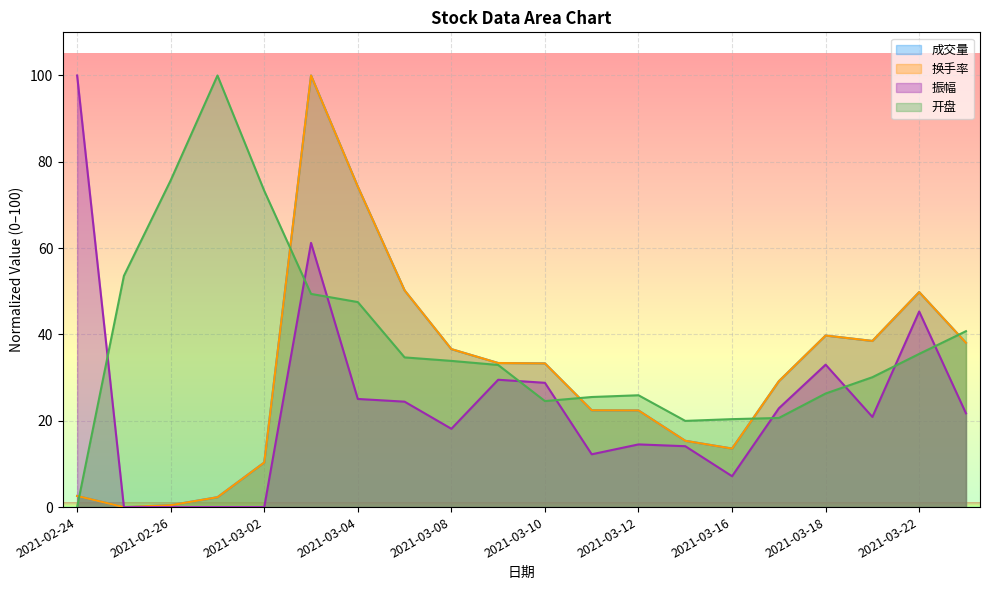

What is the total value across all series at 2021-03-05?

159.5